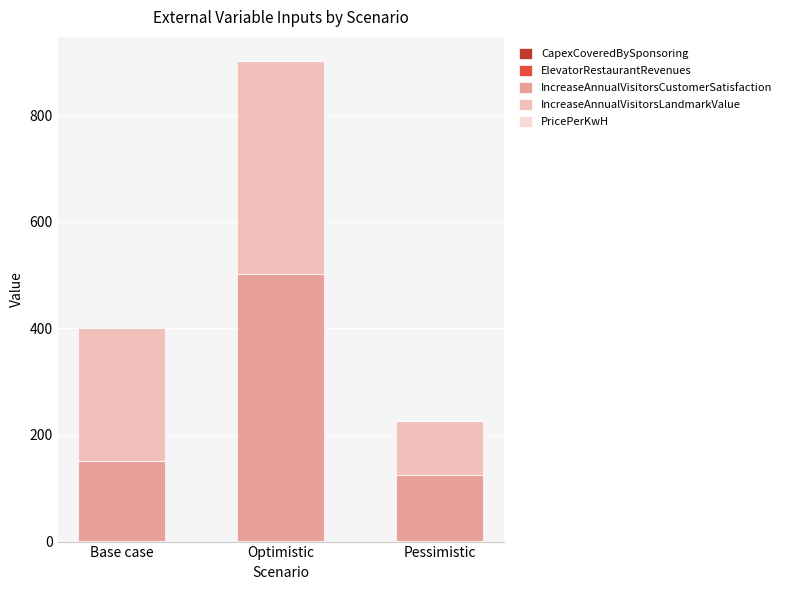

At which category is the sum across all series the highest?

Optimistic